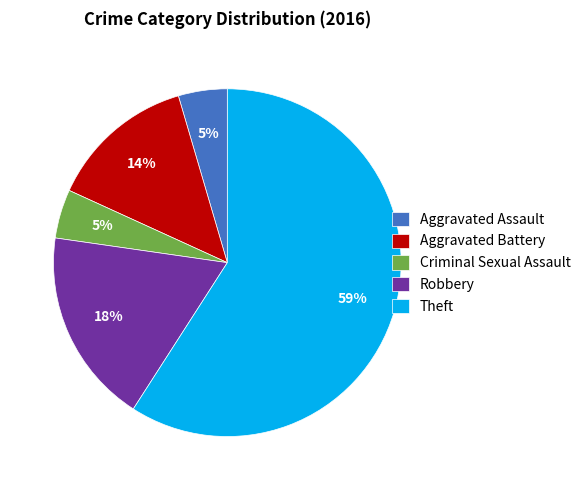

To the nearest percent, what is the average slice percentage?

20%